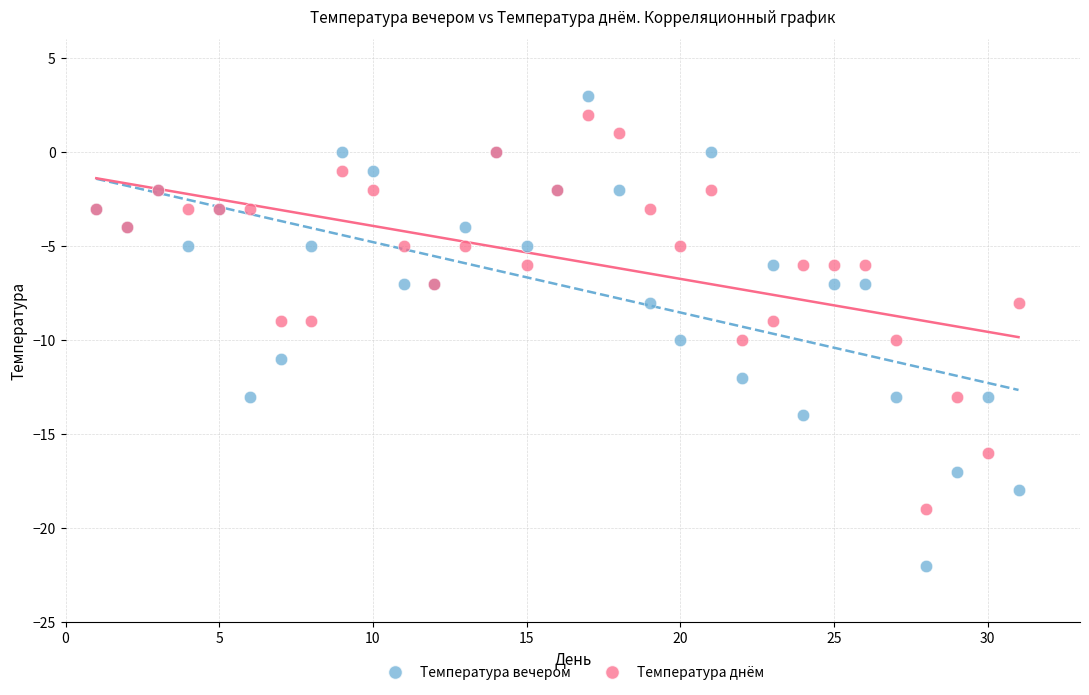

What are all the series names shown in the legend?

Температура вечером, Температура днём